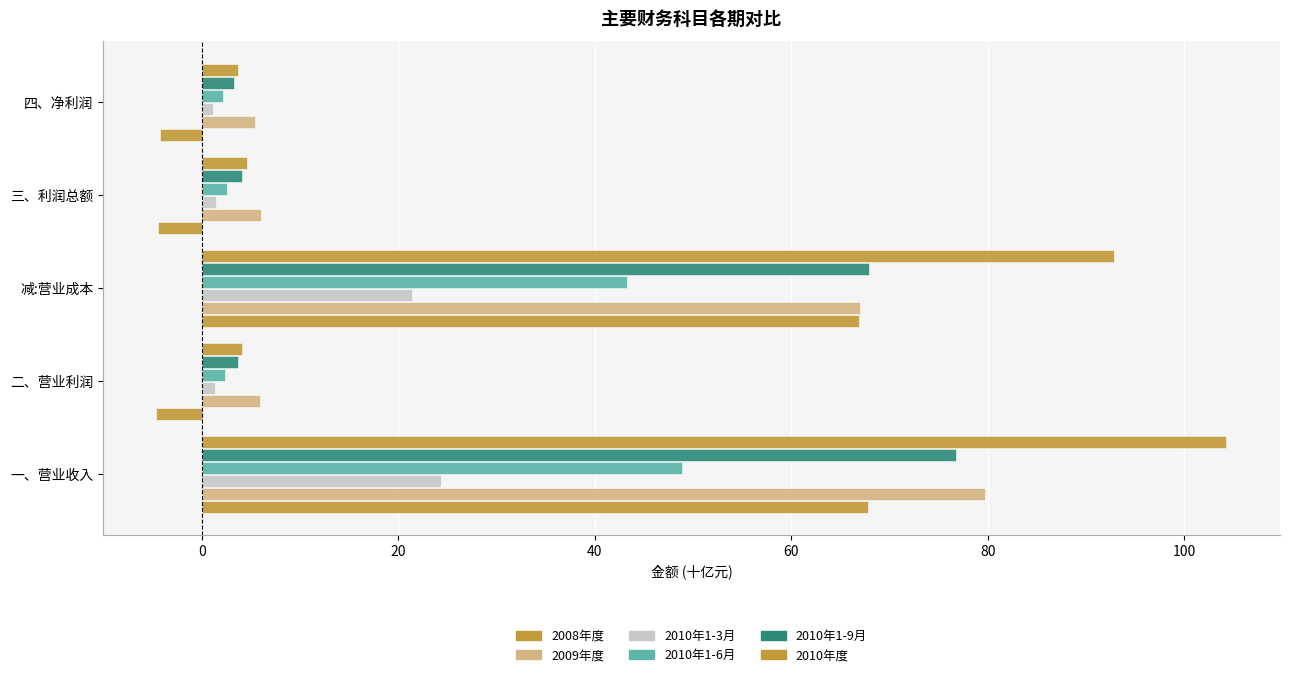

How many values in 2008年度 are below zero?

3